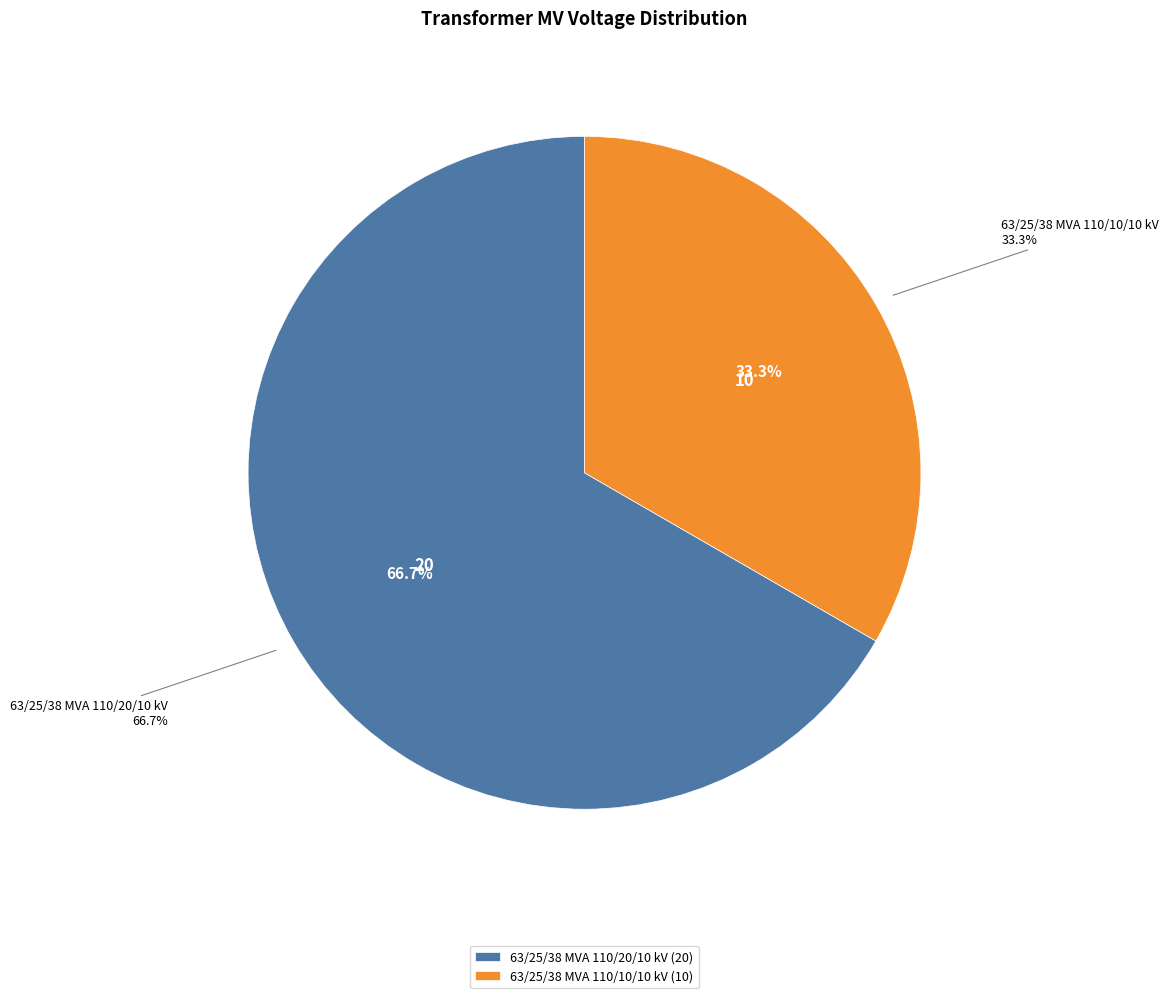

Combined, what portion of the pie is 63/25/38 MVA 110/20/10 kV and 63/25/38 MVA 110/10/10 kV?

100.0%